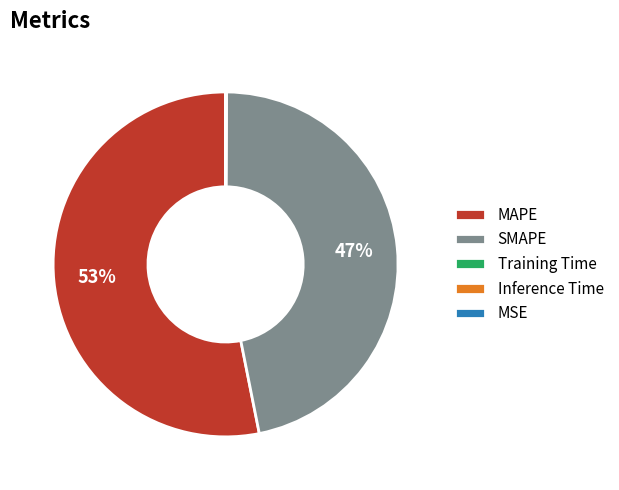

Is there a majority slice in this chart?

Yes